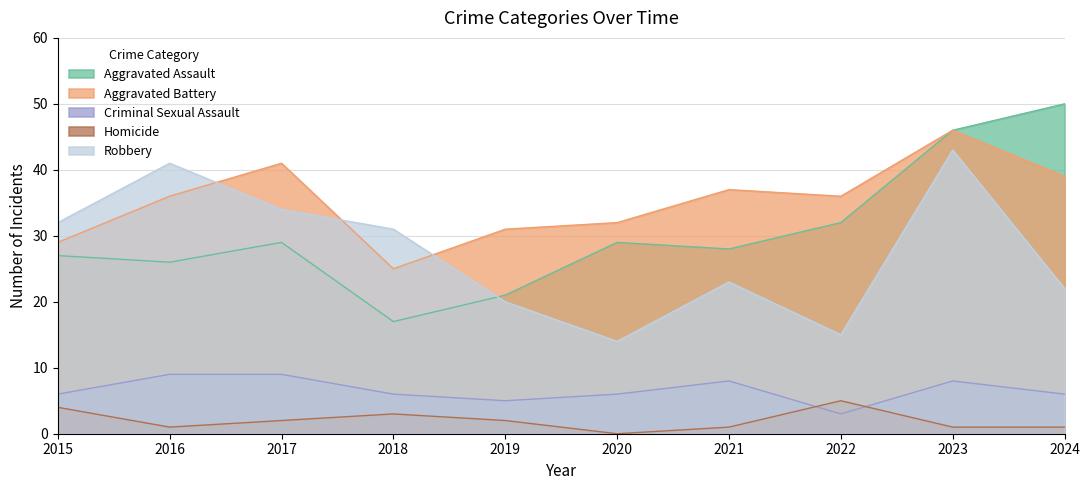

What is the average value of the Aggravated Battery series?

35